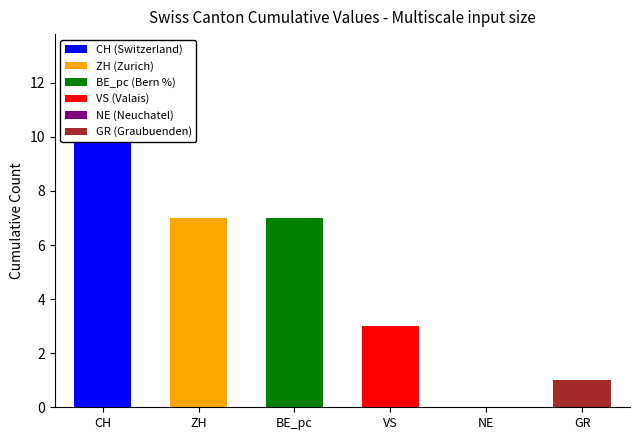

Which has a higher value, 8 or BE_pc?

8